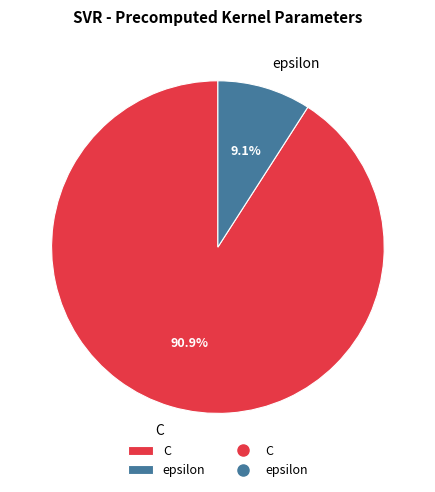

Rank the categories by value from highest to lowest.

C, epsilon